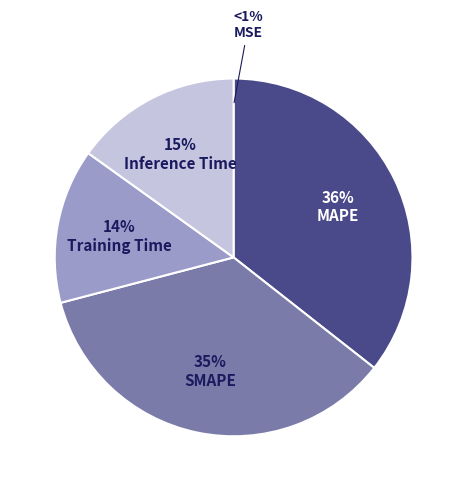

To the nearest percent, what is the difference between the largest and smallest slice percentages?

36%